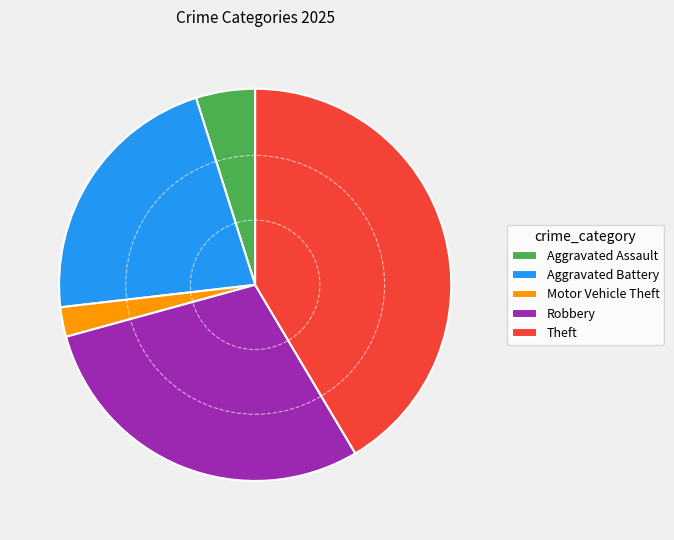

Is it true that Motor Vehicle Theft is 2% of the pie?

True